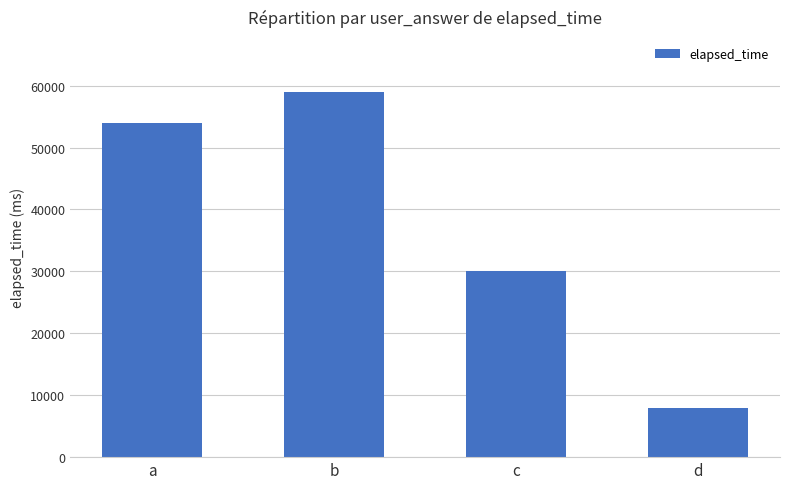

What is the difference between the maximum and minimum values?

51000